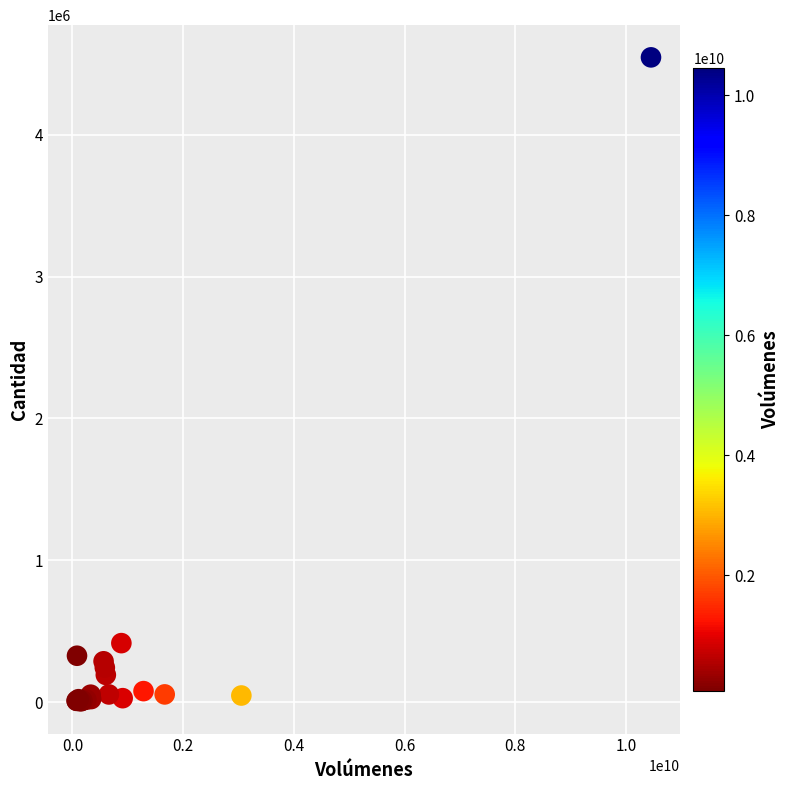

What Y value in the scatter plot is closest to 2275139?

415423